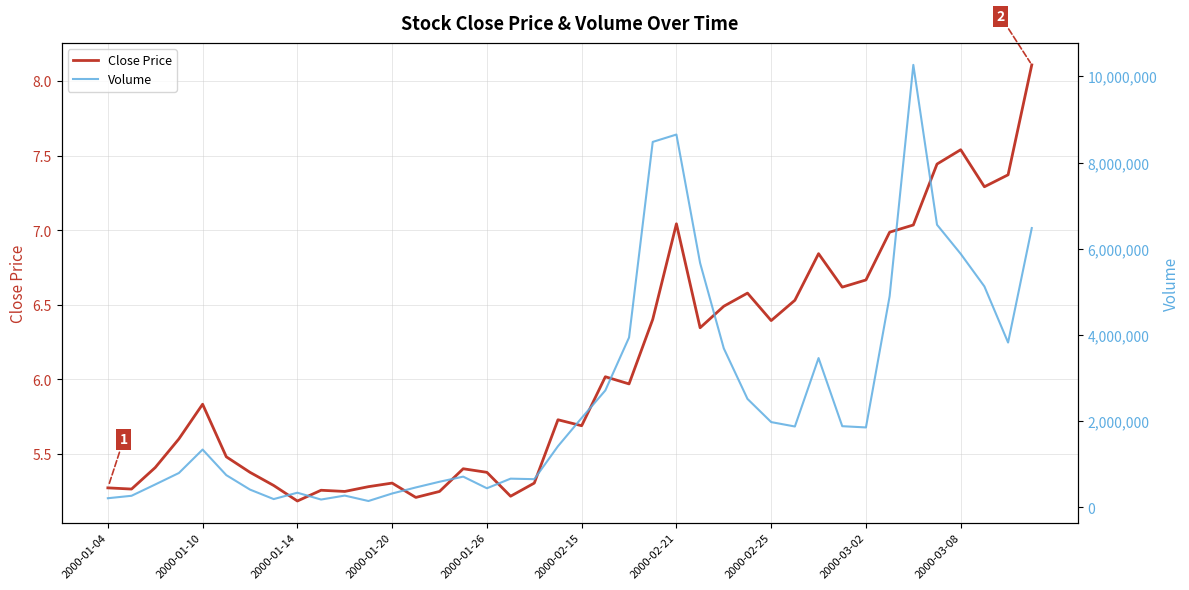

Reading left to right, transcribe all the data shown in this chart.

Close Price: 5.3	5.3	5.4	5.6	5.8	5.5	5.4	5.3	5.2	5.3	5.2	5.3	5.3	5.2	5.2	5.4	5.4	5.2	5.3	5.7	5.7	6.0	6.0	6.4	7.0	6.3	6.5	6.6	6.4	6.5	6.8	6.6	6.7	7.0	7.0	7.4	7.5	7.3	7.4	8.1
Volume: 210932.0	267762.0	530218.0	796785.0	1340813.0	746873.0	411426.0	191100.0	339080.0	180532.0	272353.0	146508.0	320708.0	461304.0	593431.0	712246.0	442128.0	665404.0	653124.0	1418471.0	2073538.0	2713684.0	3941204.0	8480751.0	8651771.0	5669627.0	3688529.0	2516030.0	1978131.0	1875621.0	3463699.0	1882938.0	1853958.0	4900105.0	10268235.0	6558206.0	5882344.0	5126727.0	3824591.0	6480921.0